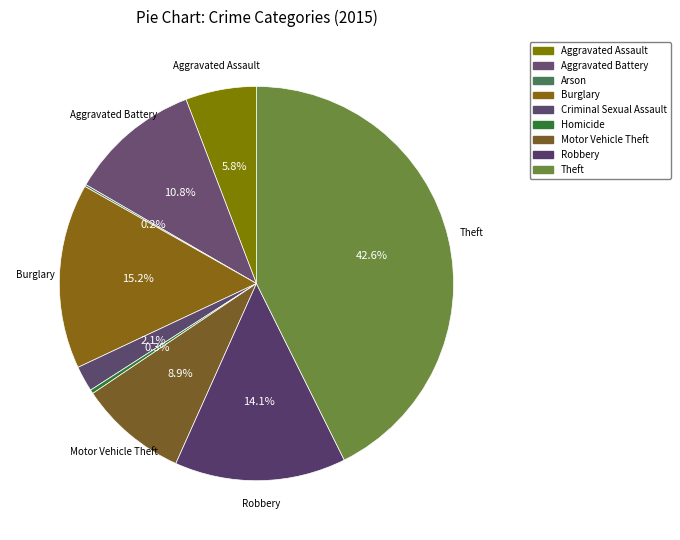

To the nearest percent, what portion does Motor Vehicle Theft represent?

9%